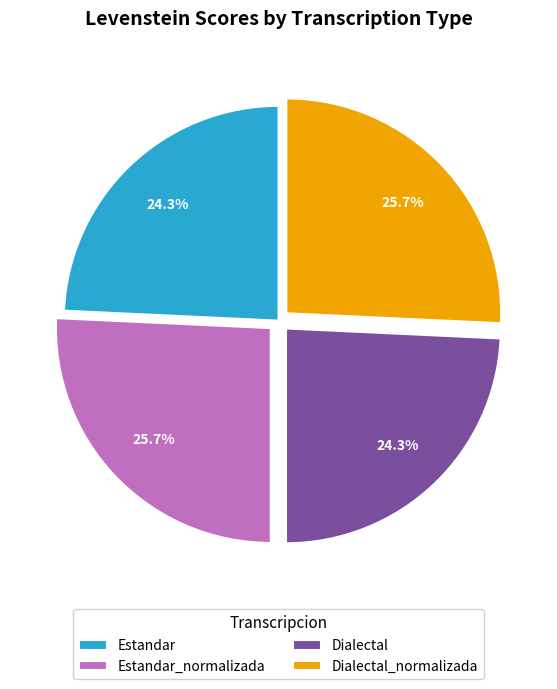

The Dialectal slice represents 33% of the pie. True or false?

False